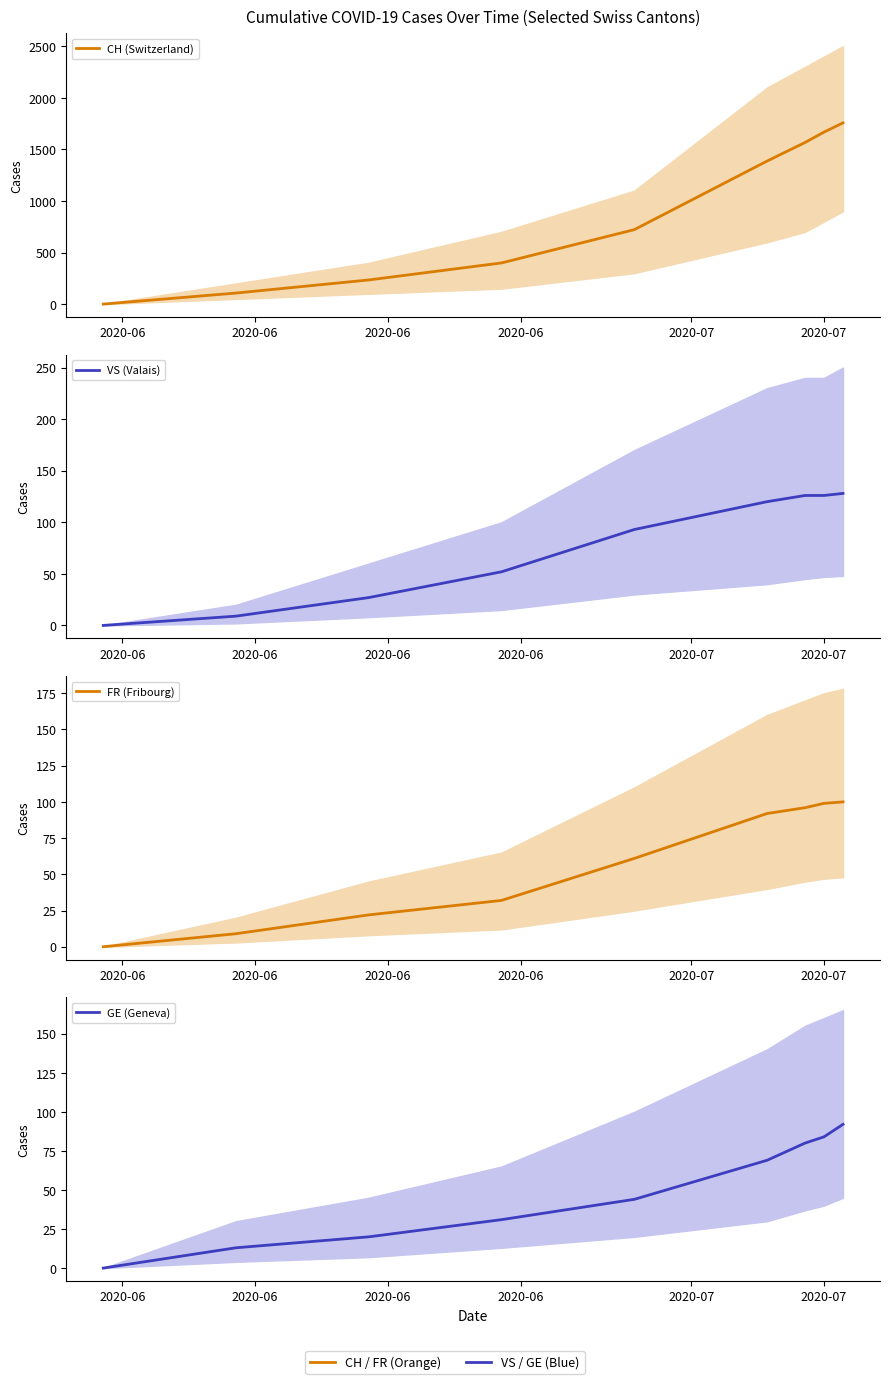

True or false: VS (Valais) has more than 0 interior local peaks.

False